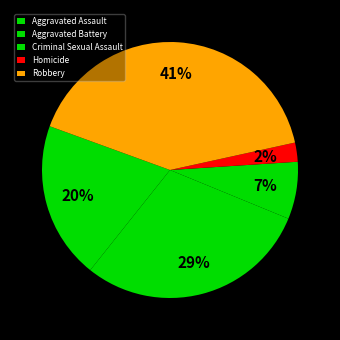

Is there a majority slice in this chart?

No